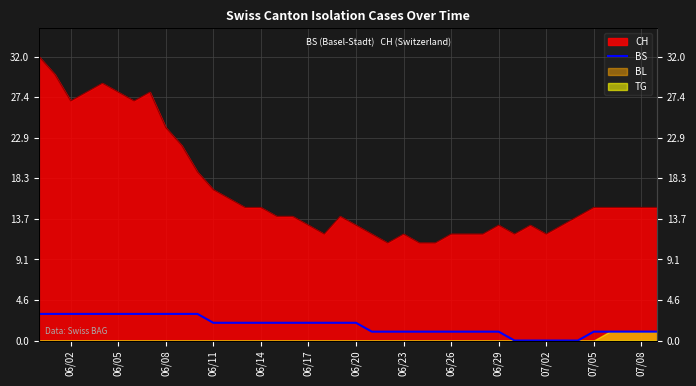

Which category has the highest value across all series?

06/02